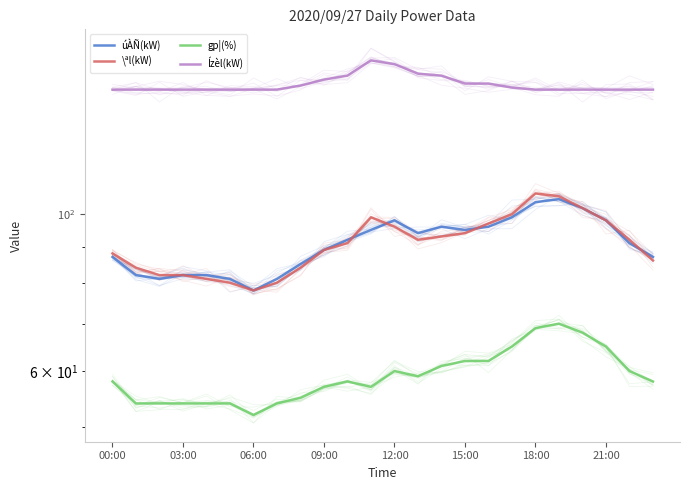

Which series has the largest total across all categories?

Ízèl(kW)